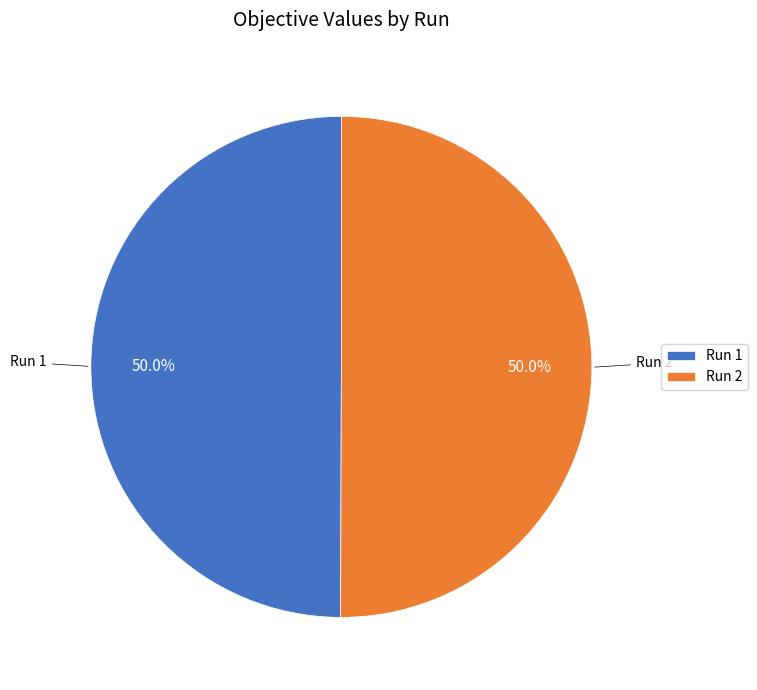

How much of the chart is everything except Run 2?

50.0%